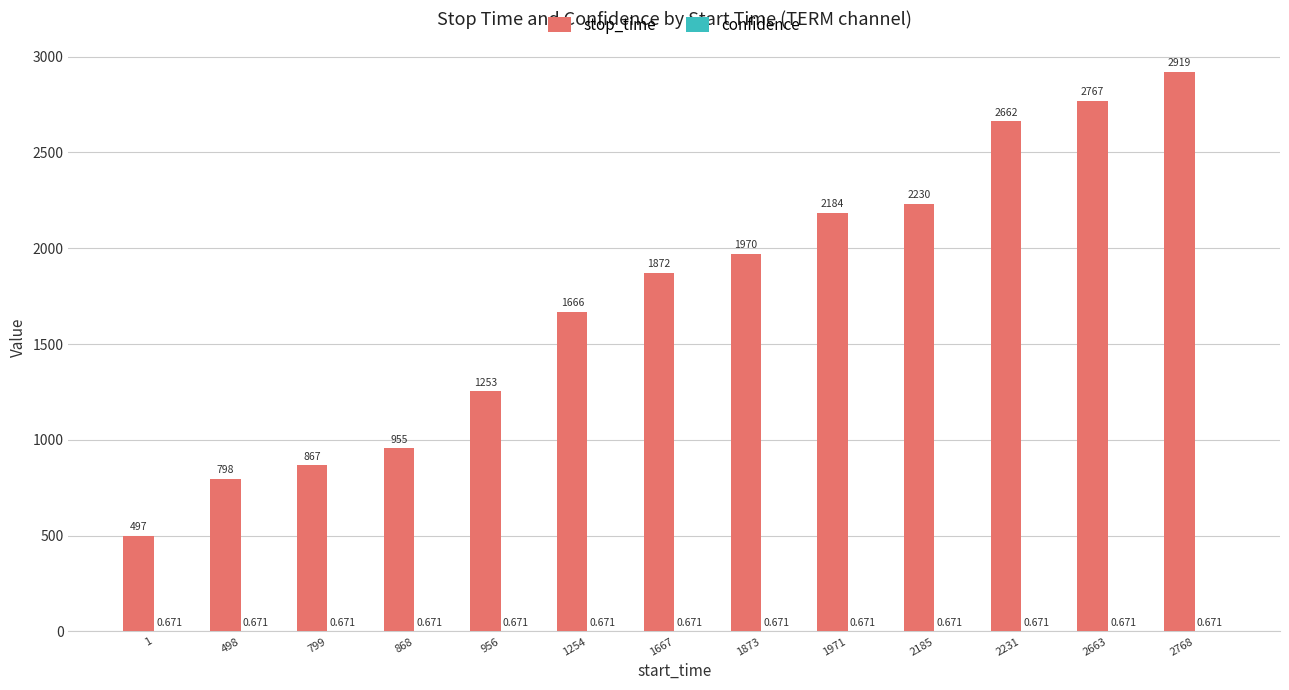

What is the total value across all series at 868?

955.7